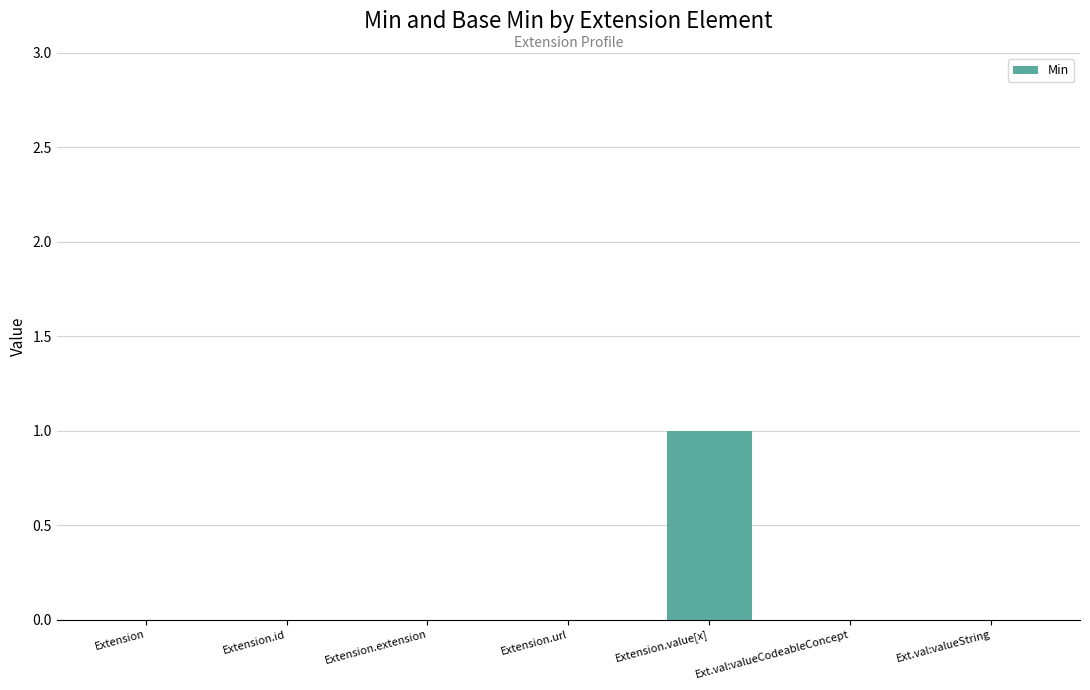

Is it true that the value at Extension.value[x] is 2?

False